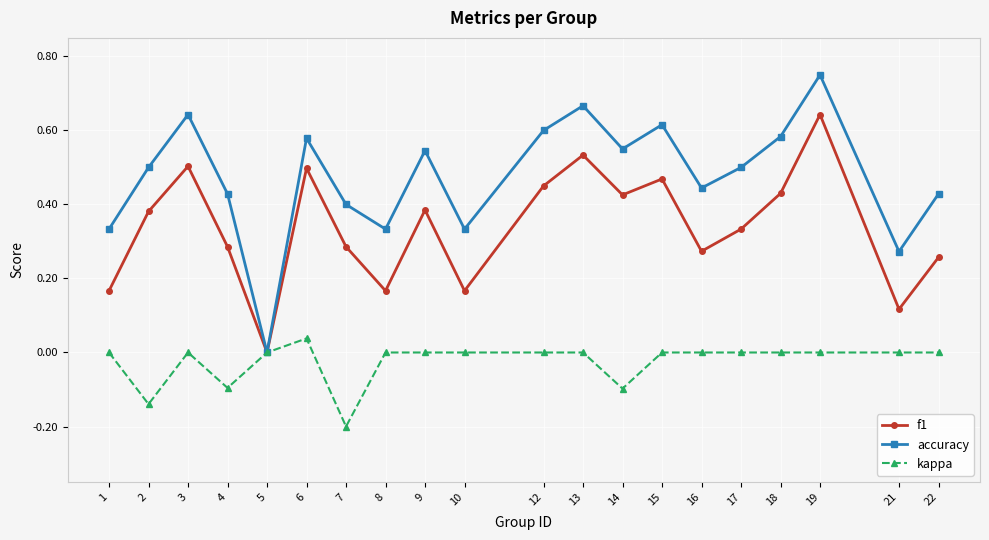

At which category does accuracy reach its first local peak?

3